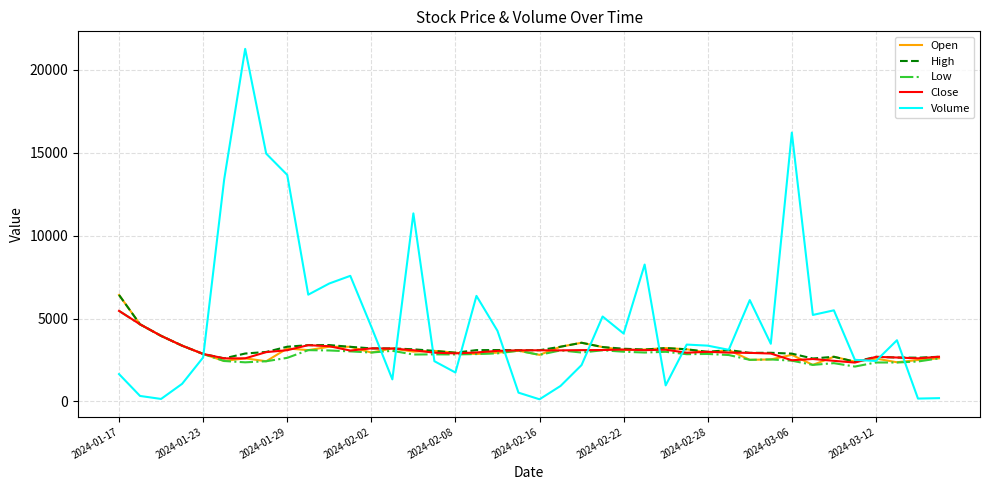

What is the difference between the maximum and minimum values in the Volume series?

21115